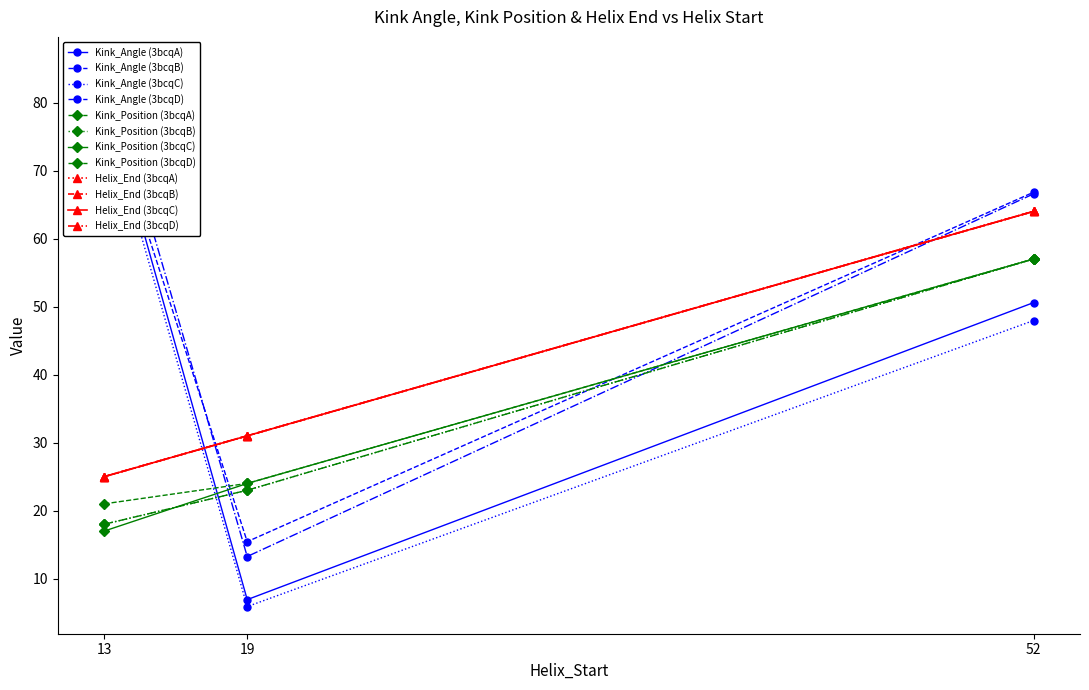

Rank the series by their maximum value, from lowest to highest.

Kink_Position, Helix_End, Kink_Angle